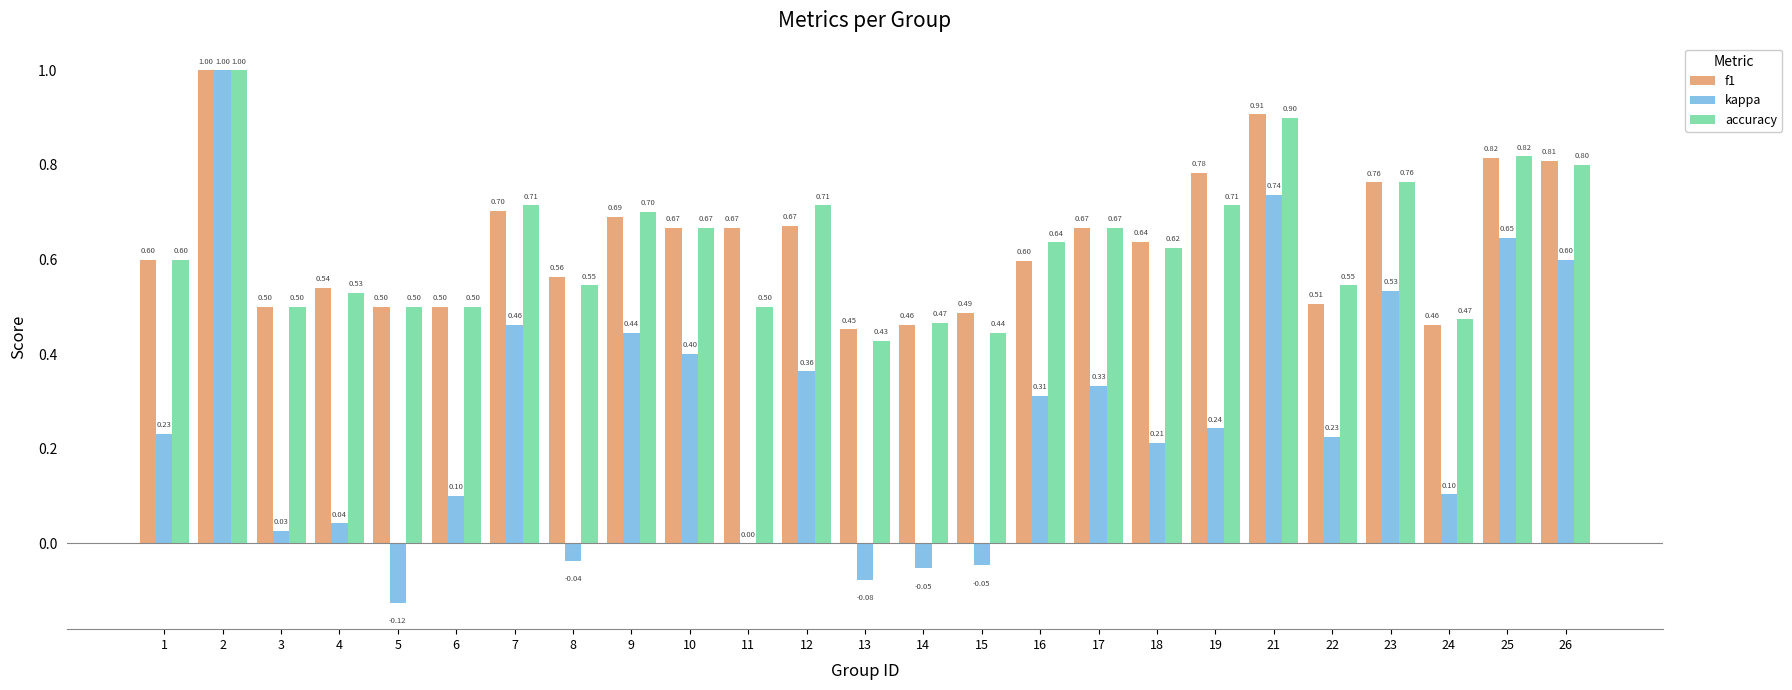

Which series changed the most between 9 and 13?

kappa